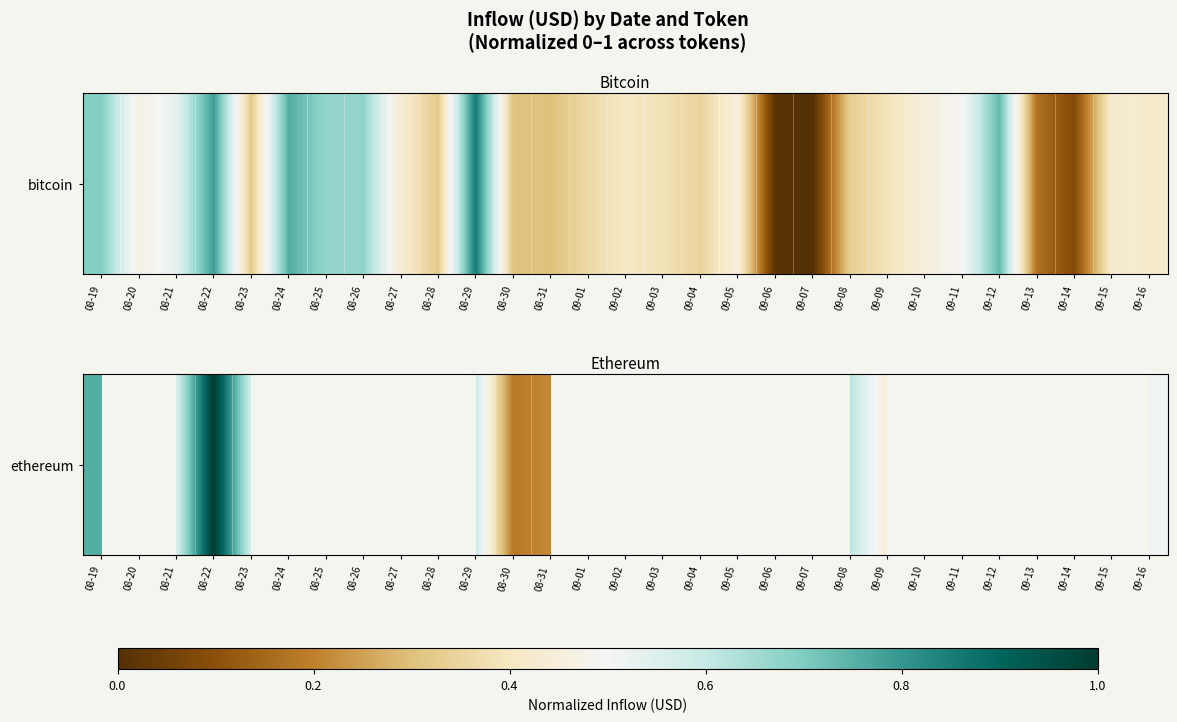

What is the maximum value shown in the chart?

1.0